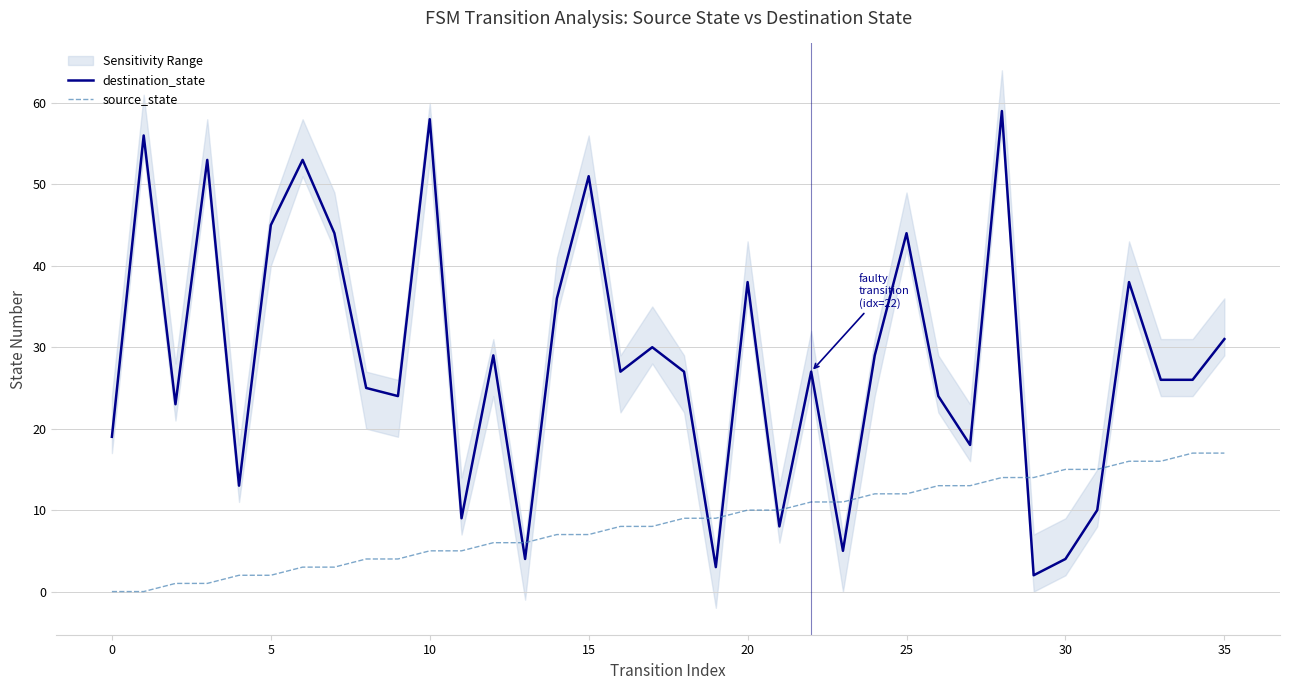

Is it true that destination_state equals 7 at 15?

False